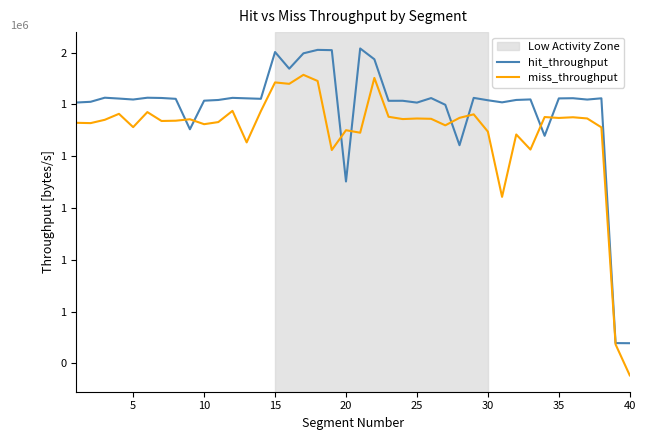

Does the chart display data point markers on the line(s)?

No